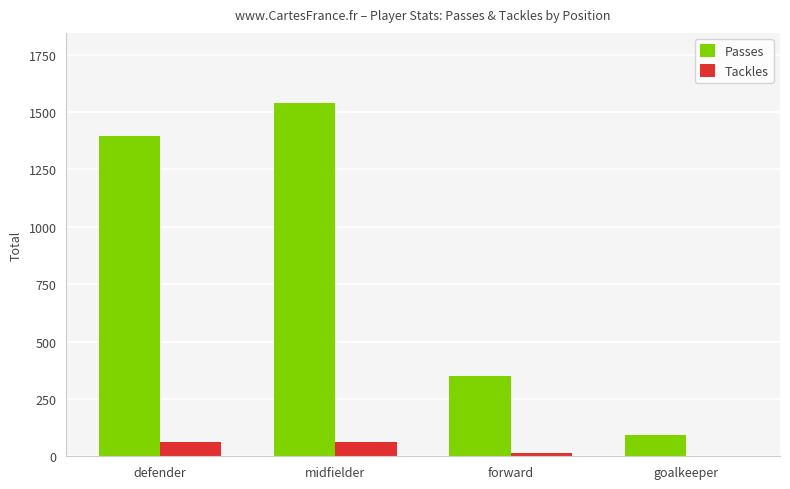

What is the greatest value displayed?

1537